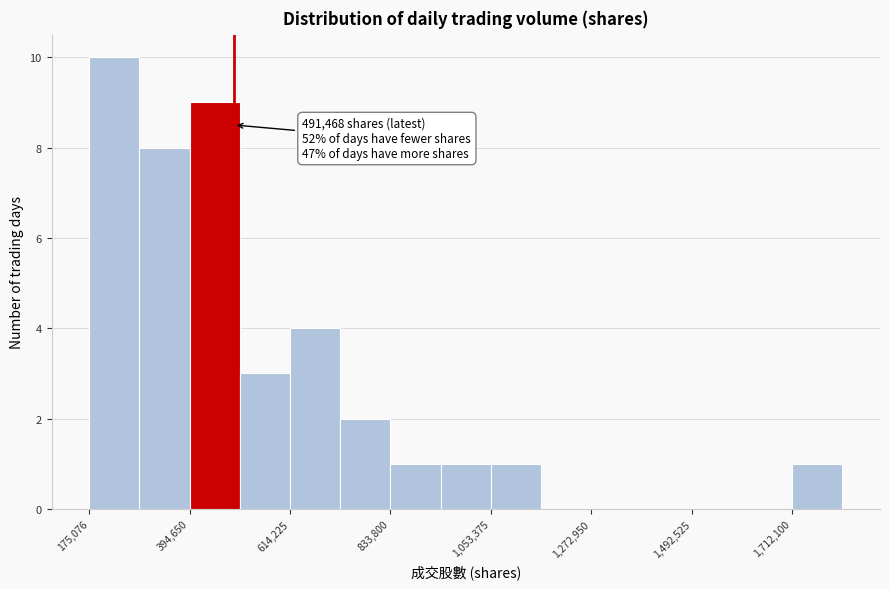

Around what value on the x-axis is the tallest bar? Give the approximate position of its centre, as read against the axis.

250000